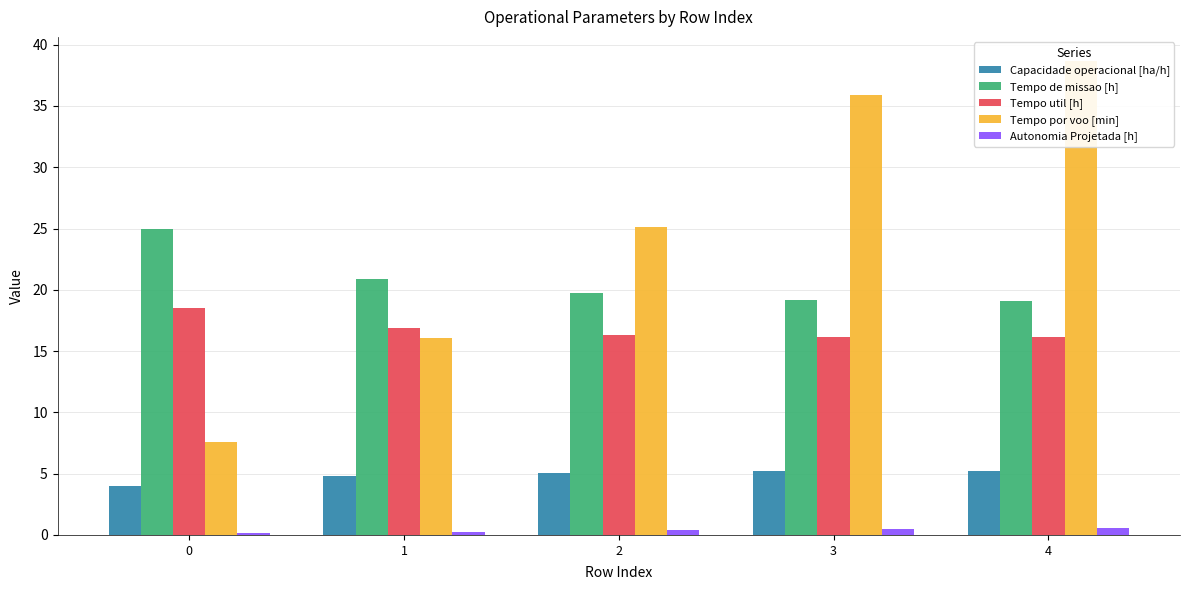

What are all the series names shown in the legend?

Capacidade operacional [ha/h], Tempo de missao [h], Tempo util [h], Tempo por voo [min], Autonomia Projetada [h]